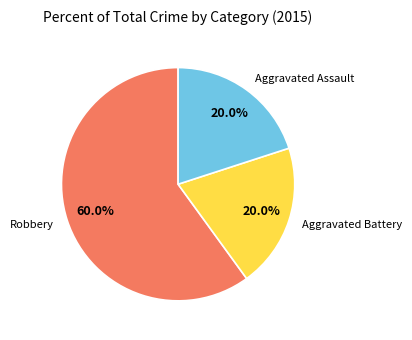

Which category has the biggest portion of the pie?

Robbery